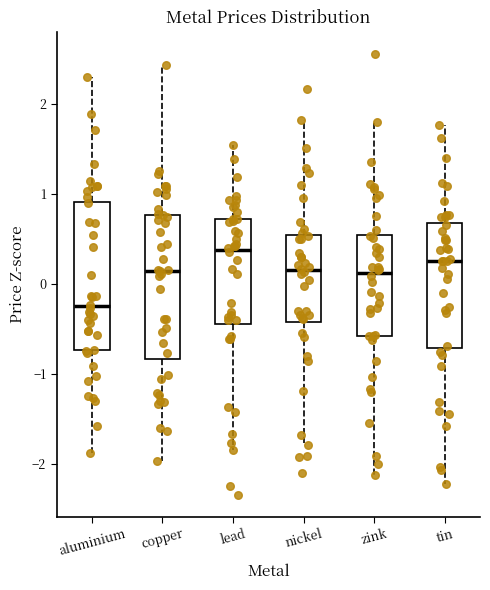

Which box has the lowest median line?

aluminium